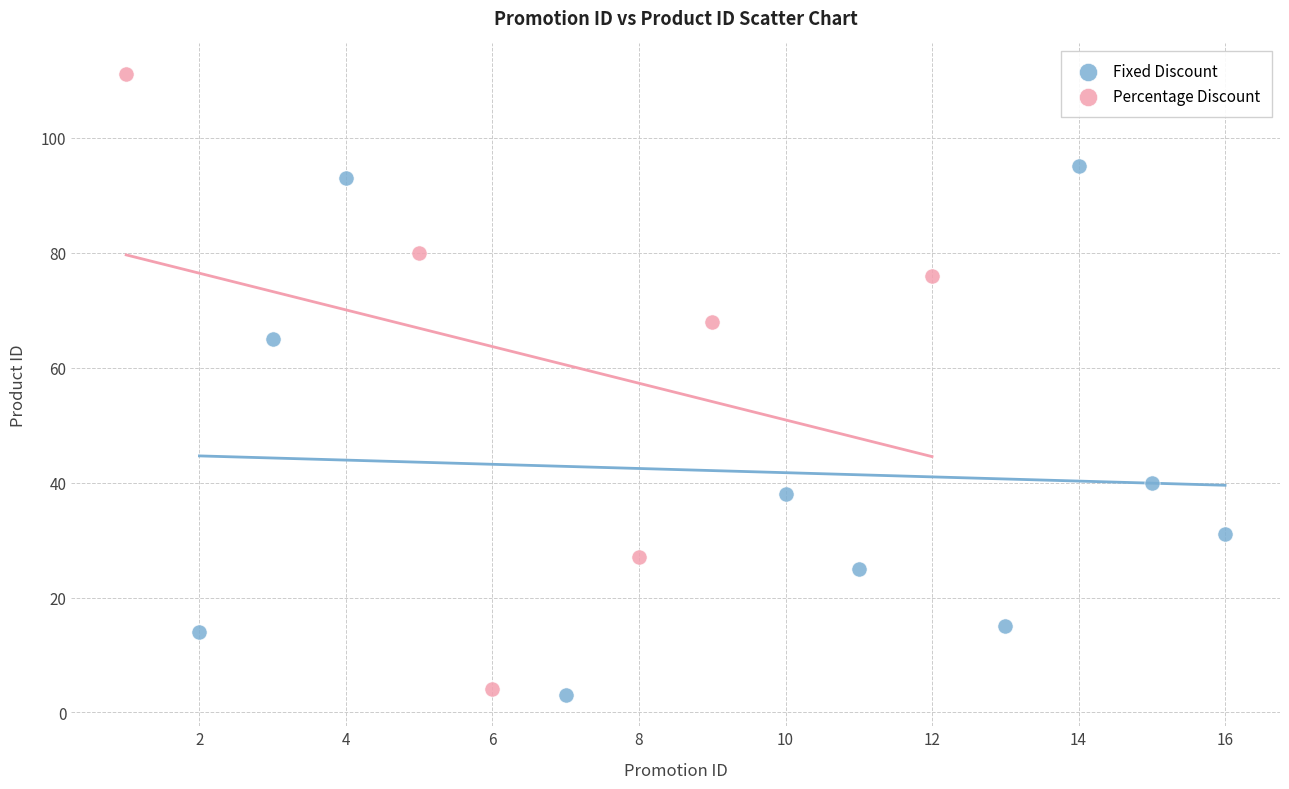

Which series has the widest spread of Y values?

Percentage Discount